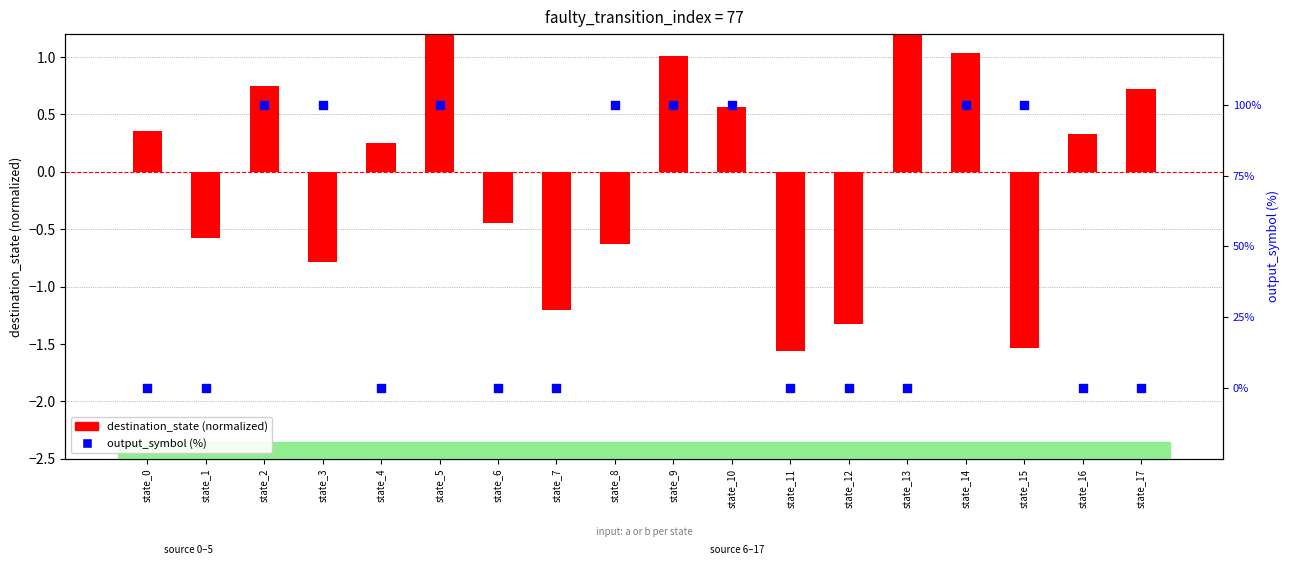

At which category is the sum across all series the highest?

state_5